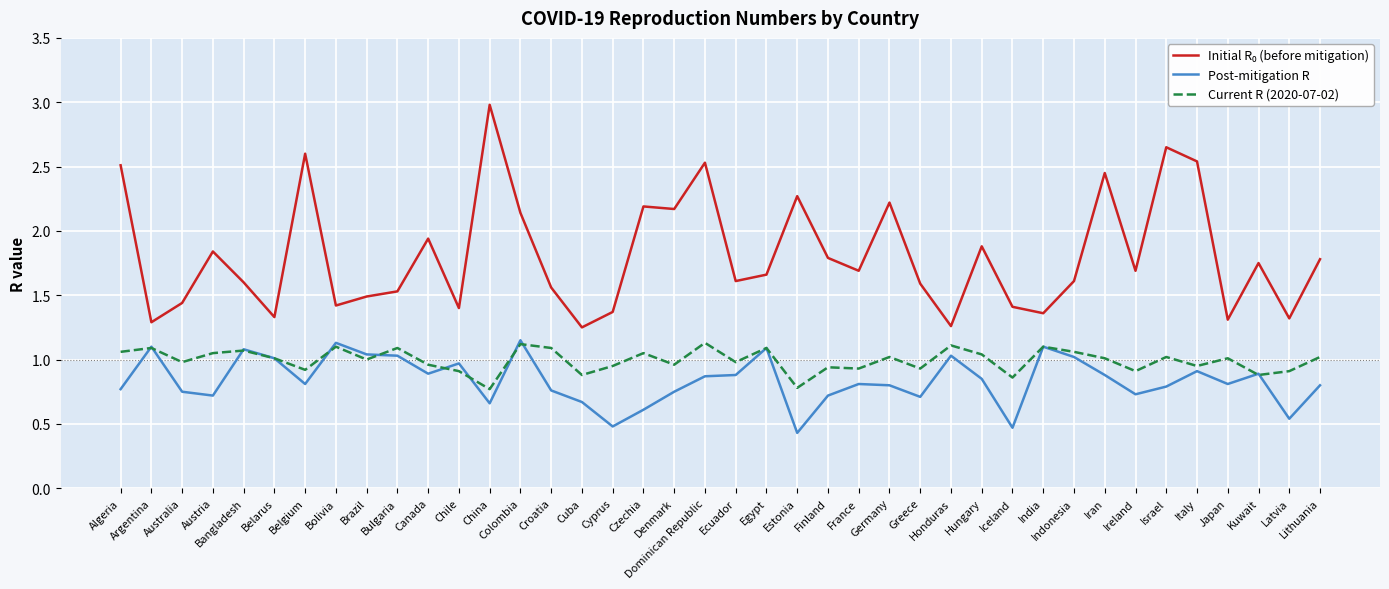

In Post-mitigation R, how many points are higher than both neighbors (excluding endpoints)?

11